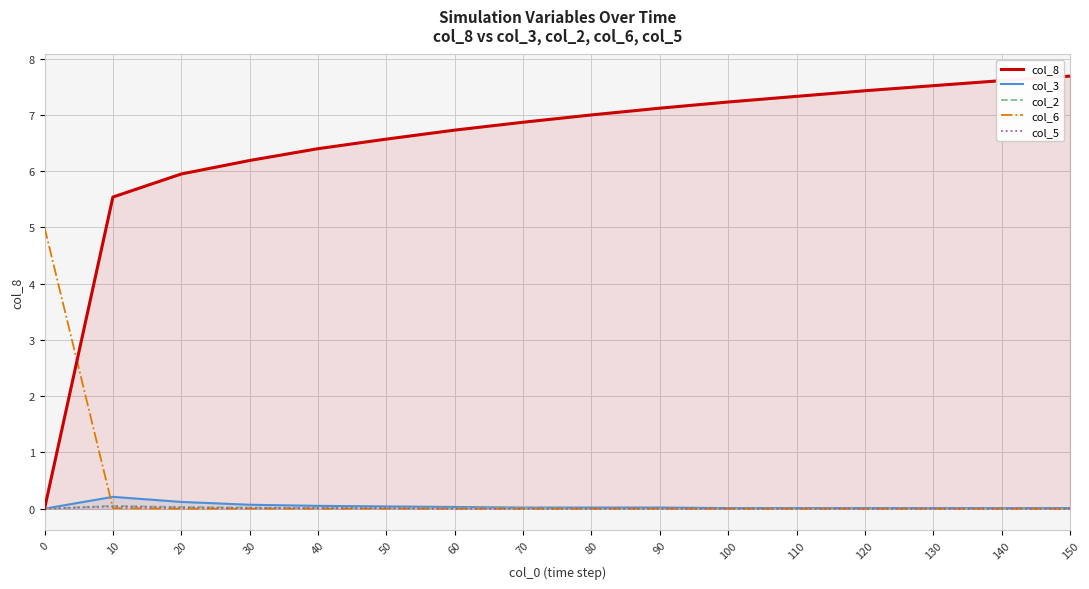

True or false: col_2 and col_5 cross at least once.

False